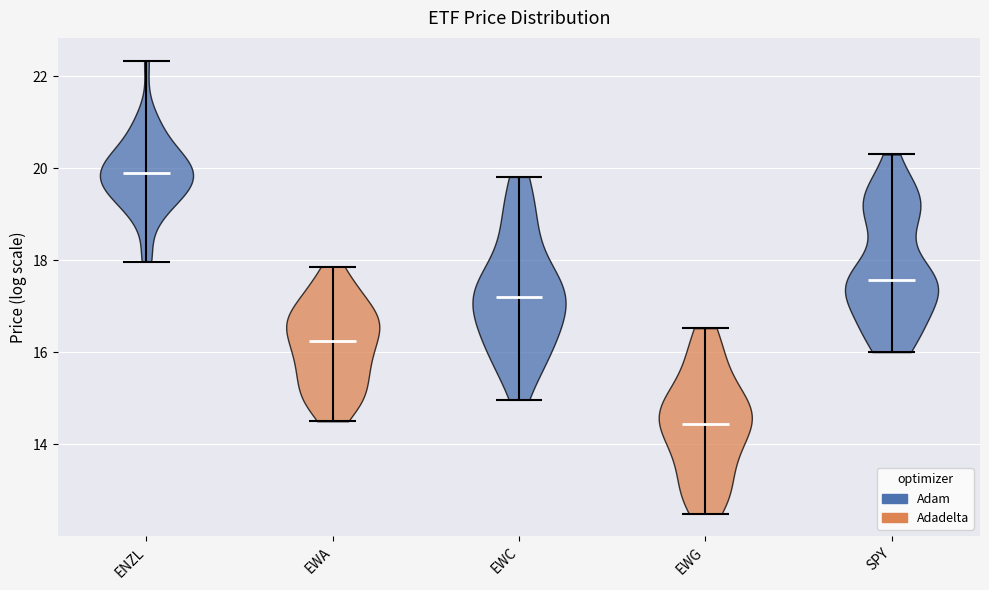

Reading left to right, read every violin against the y-axis: where its median line is, and the lowest and highest points it reaches. The values are not printed on the chart, so give them approximately, as read against the axis.

ENZL: median line 20.0, lowest point 18.0, highest point 22.4
EWA: median line 16.2, lowest point 14.6, highest point 17.8
EWC: median line 17.2, lowest point 15.0, highest point 19.8
EWG: median line 14.4, lowest point 12.4, highest point 16.6
SPY: median line 17.6, lowest point 16.0, highest point 20.4